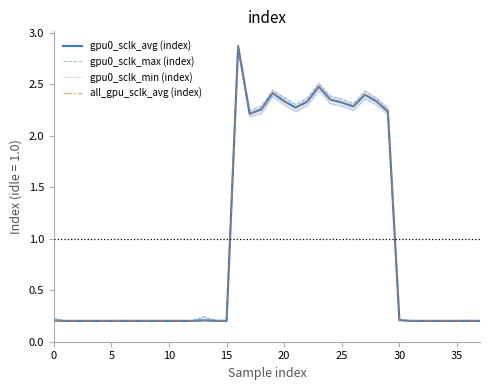

Where is gpu0_sclk_avg (index) nearest to the value 1?

30